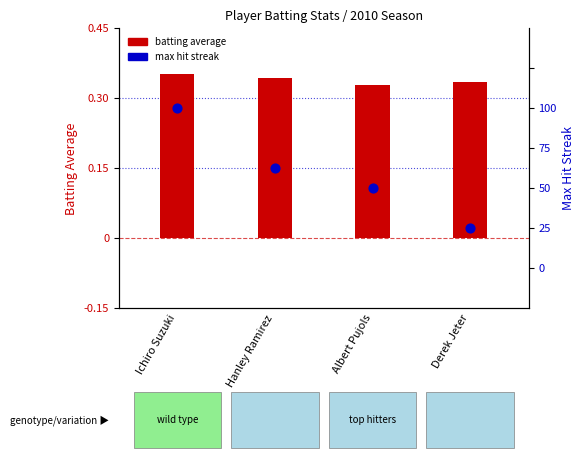

Is the value of Batting Average at Albert Pujols greater than the value of Max Streak at Derek Jeter?

No